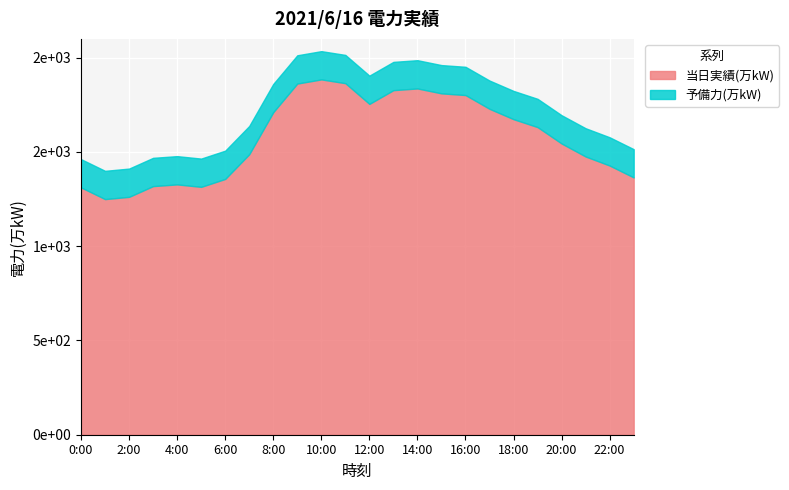

What is the sum of the values at 12:00 and 4:00?

3083